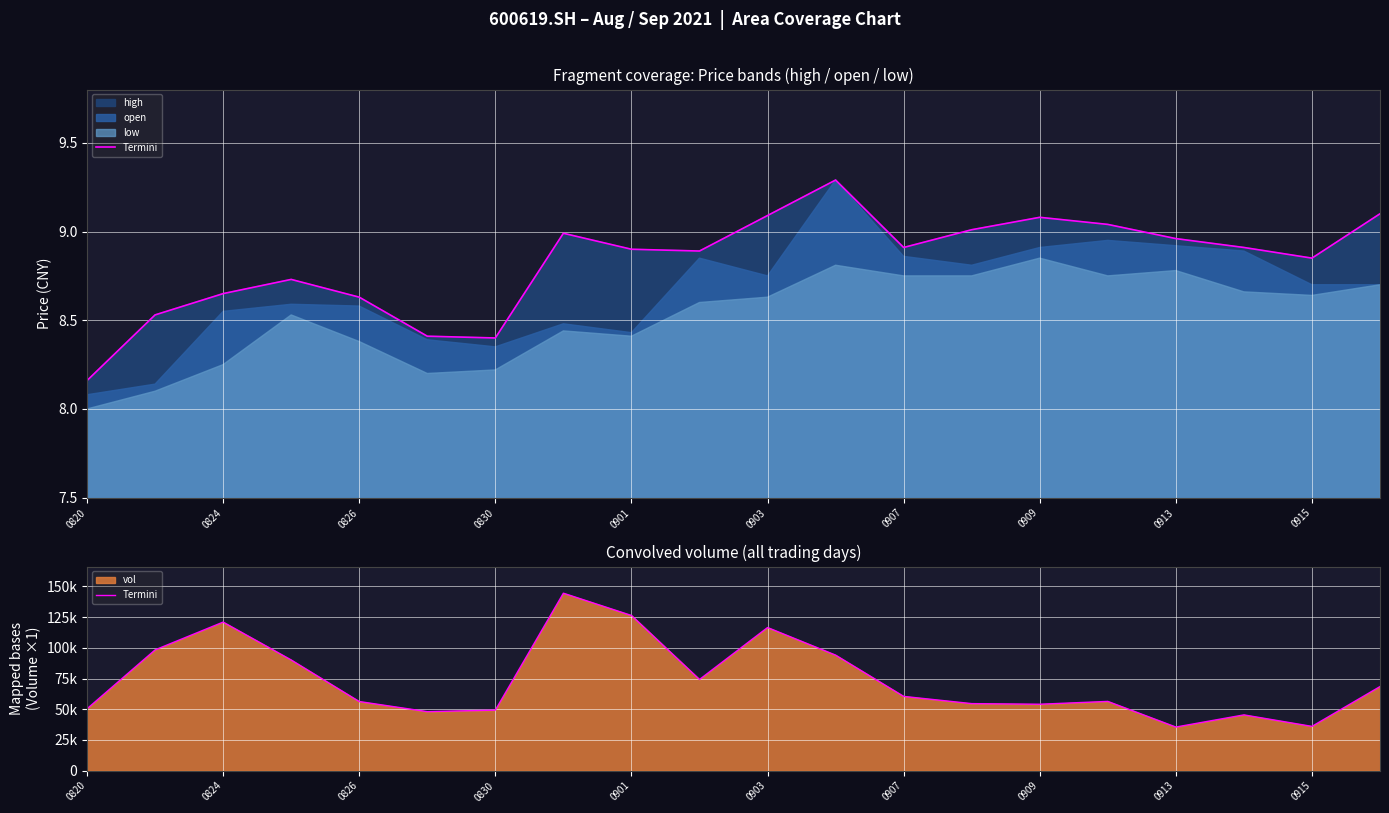

What is the value of the 15th point from the left?

54059.0